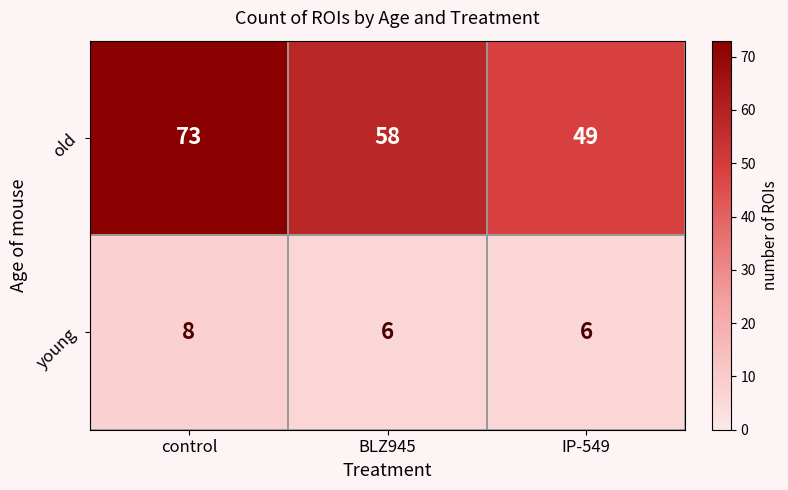

Which series changed the most between control and BLZ945?

old